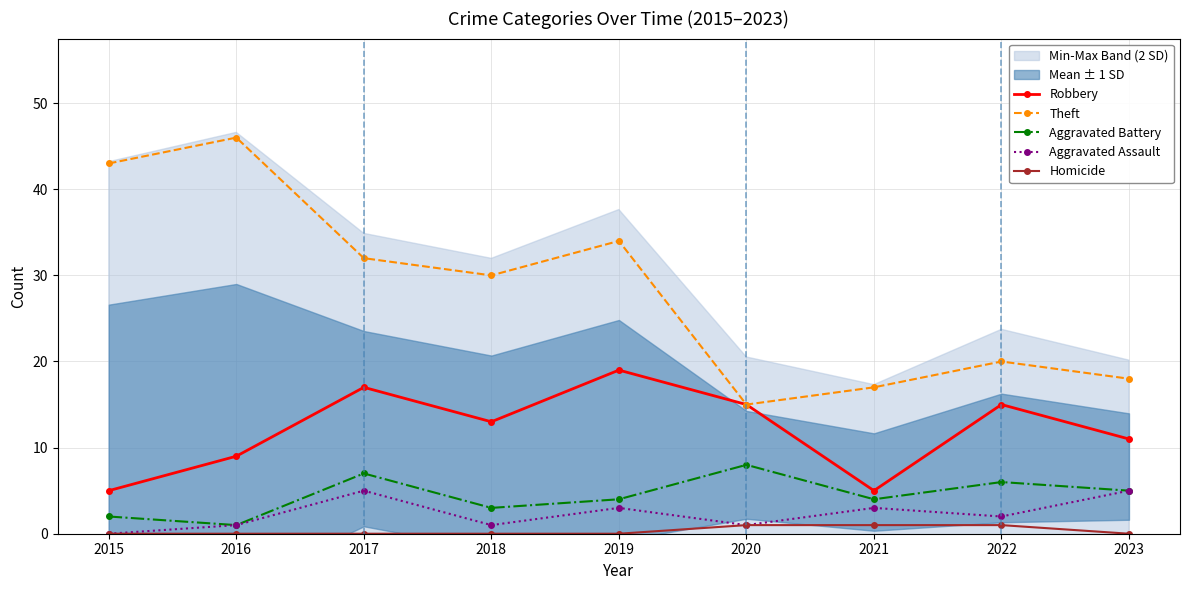

The Homicide series shows 0 at 2020. True or false?

False